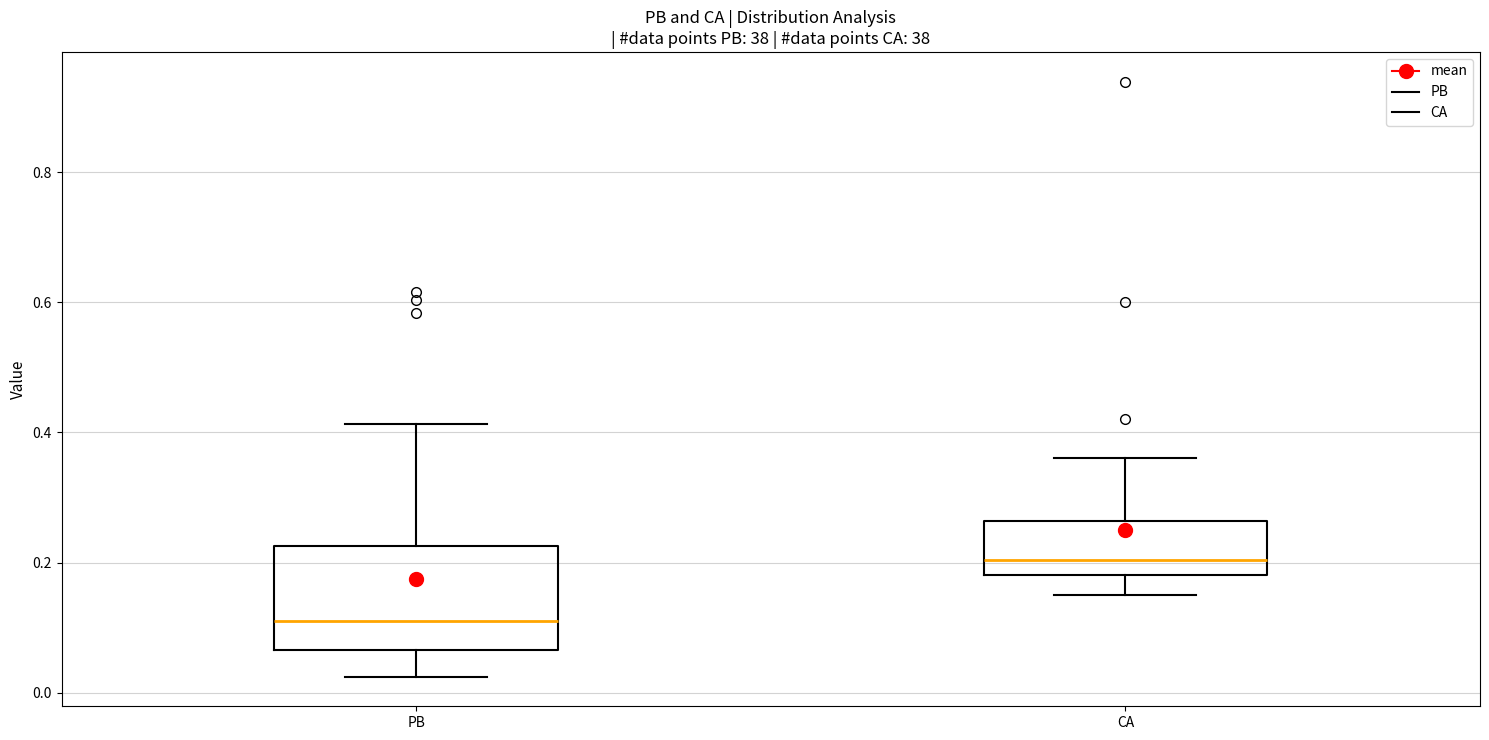

Which box has the lowest median line?

PB